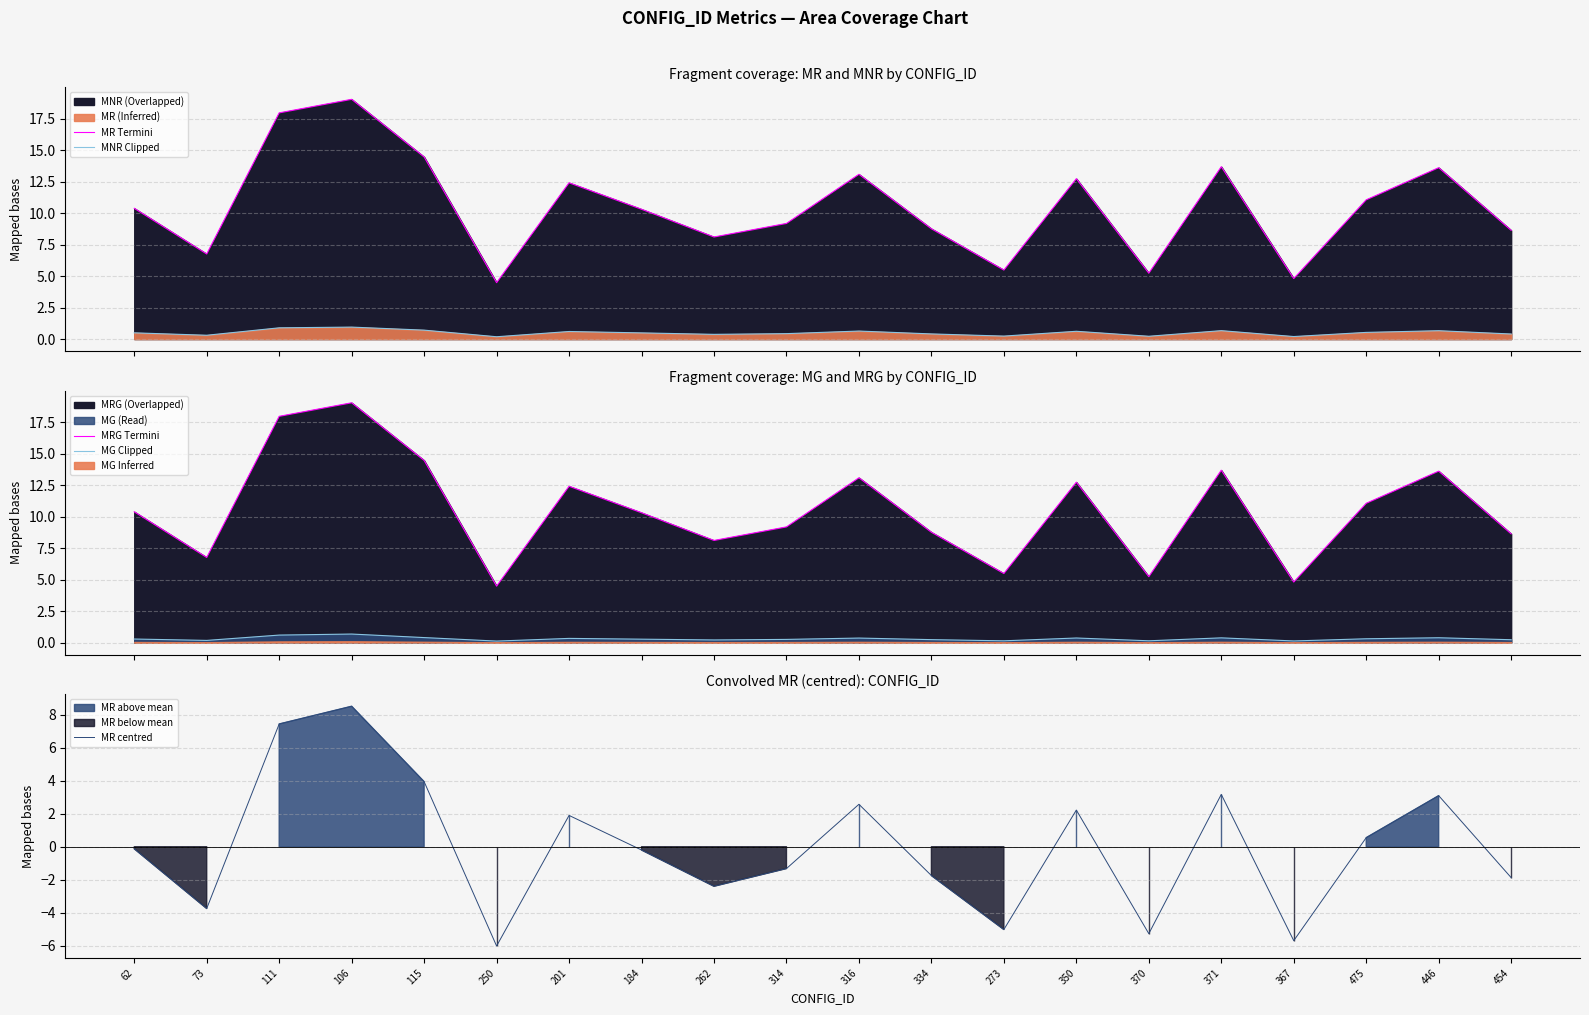

At which label is MR centred closest to 1?

475